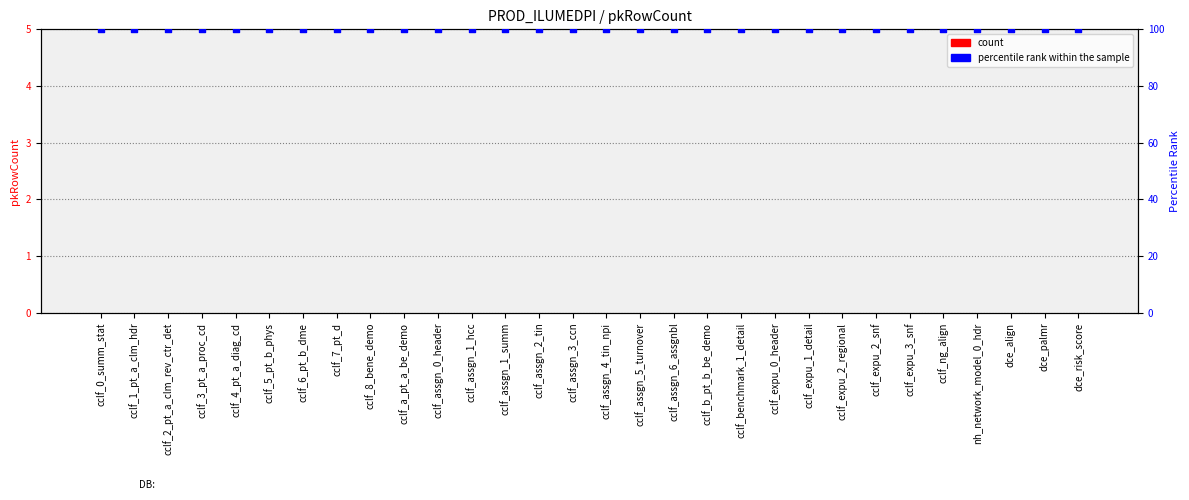

Is the value of percentile rank within the sample at cclf_assgn_2_tin greater than the value of count at dce_align?

Yes